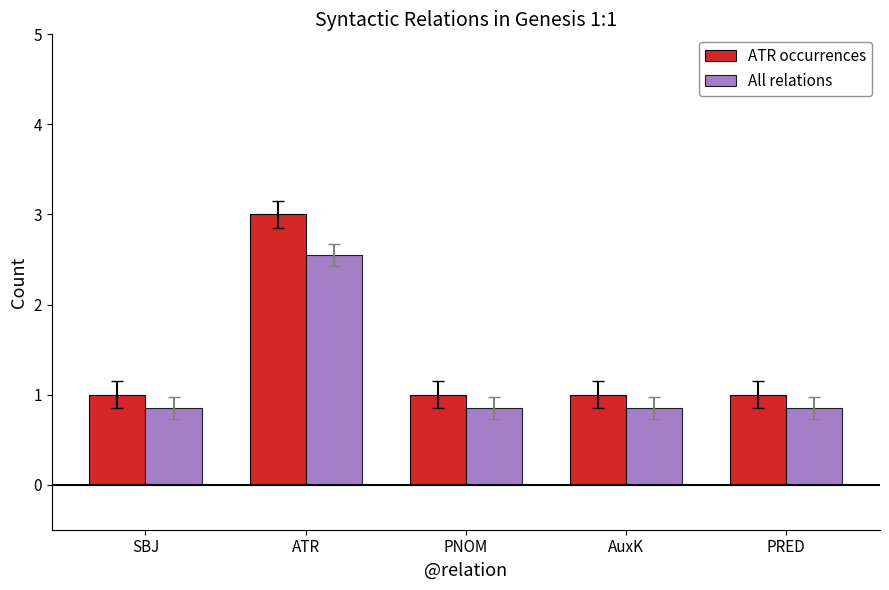

Which label corresponds to the largest value in the chart?

ATR